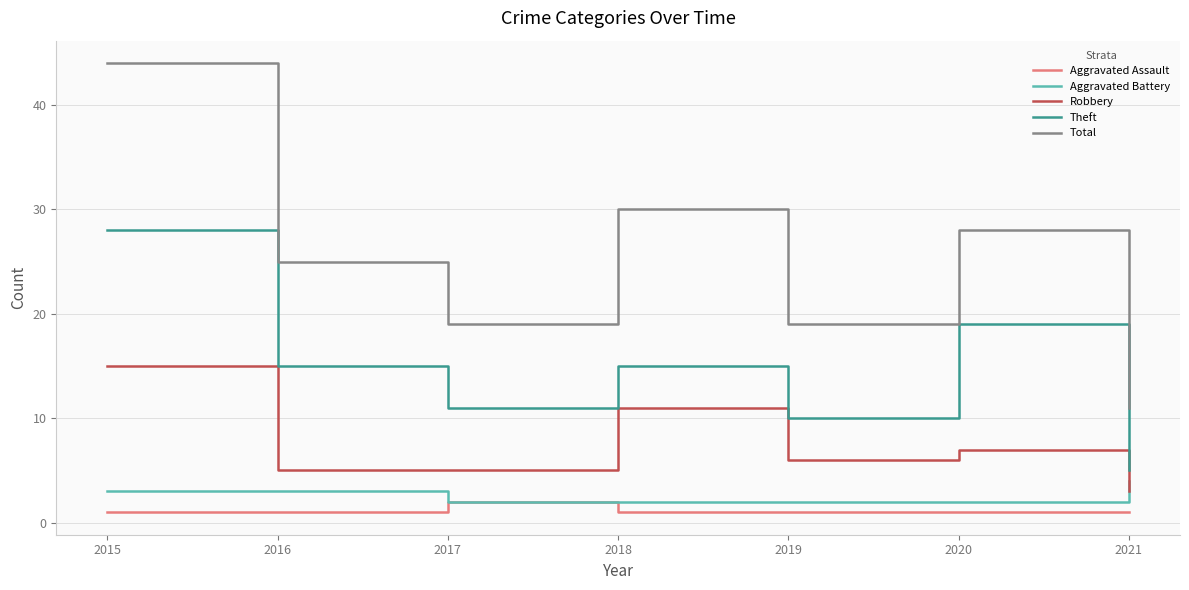

Which series has the largest range (max minus min)?

Total